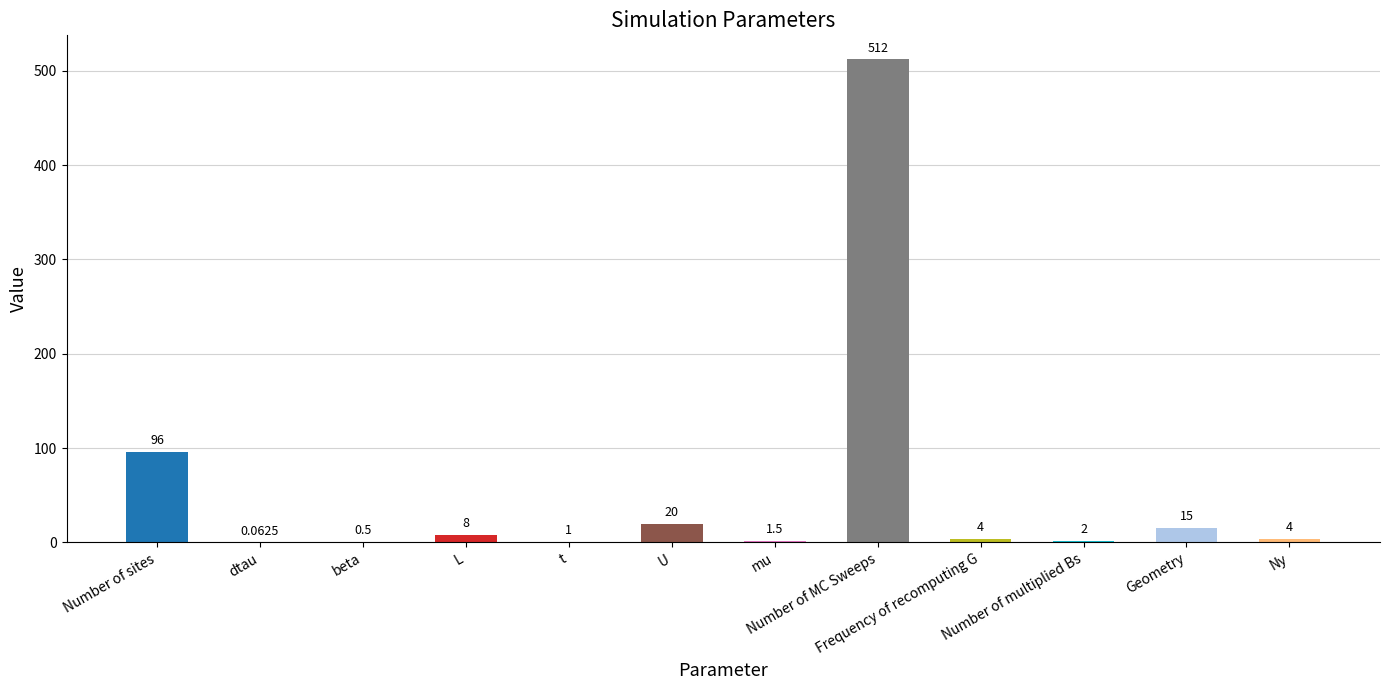

How many series are shown in this chart?

1